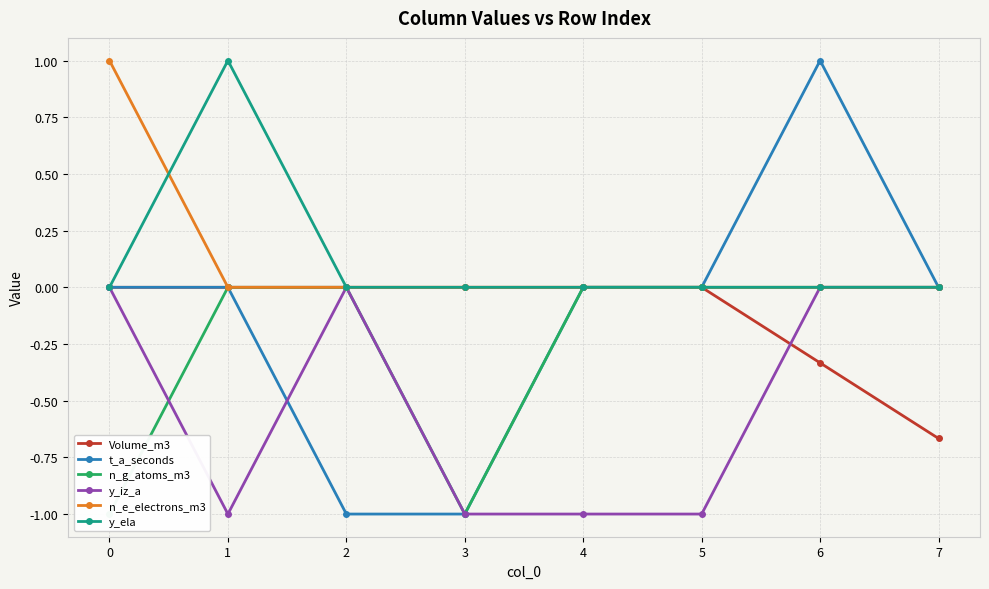

Count the number of data series in this chart.

6